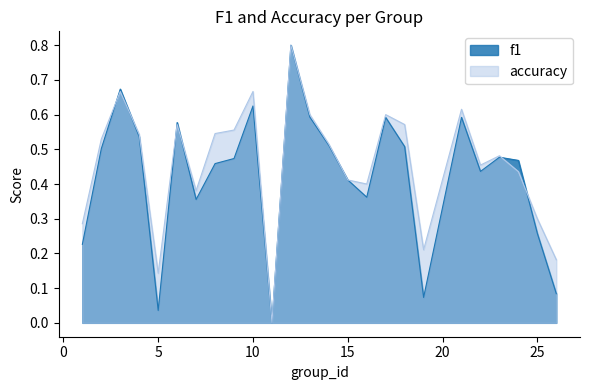

Which series has the largest range (max minus min)?

f1